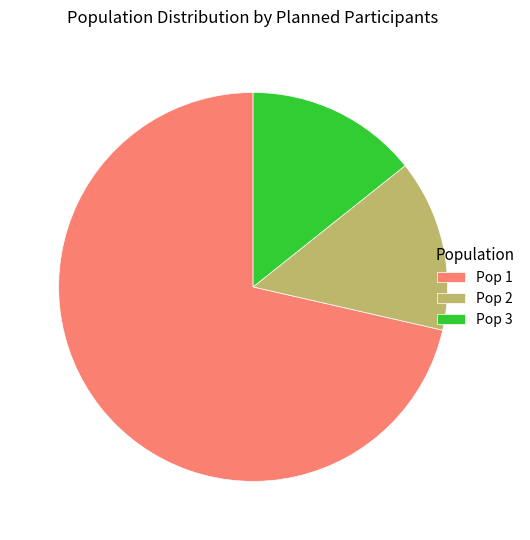

Is the sum of Pop 2 and Pop 3 greater than half?

No